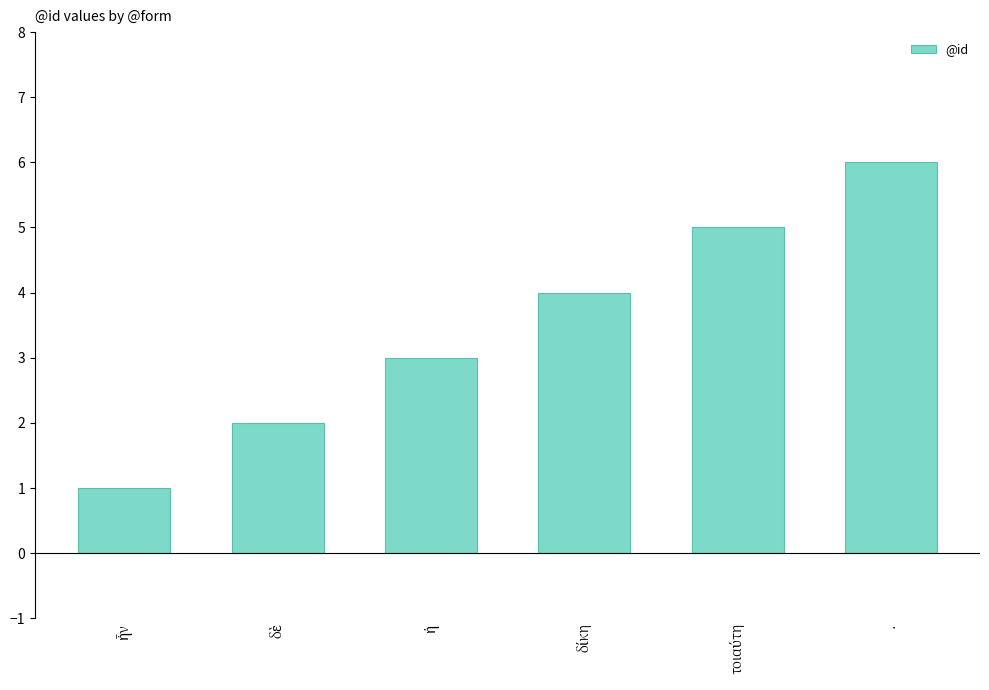

What is the sum of all values?

21